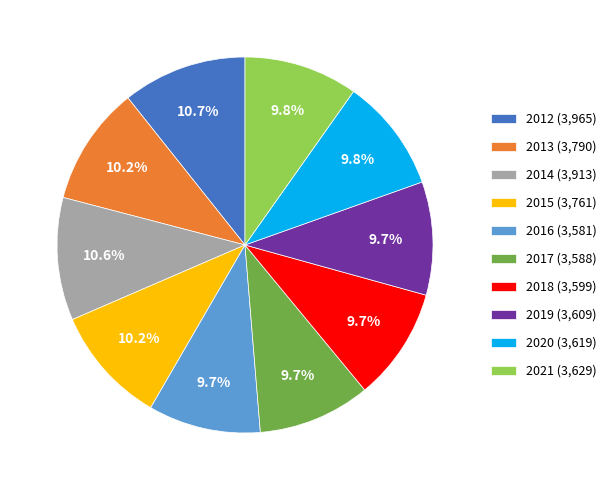

To the nearest percent, what is the difference between the largest and smallest slice percentages?

1%